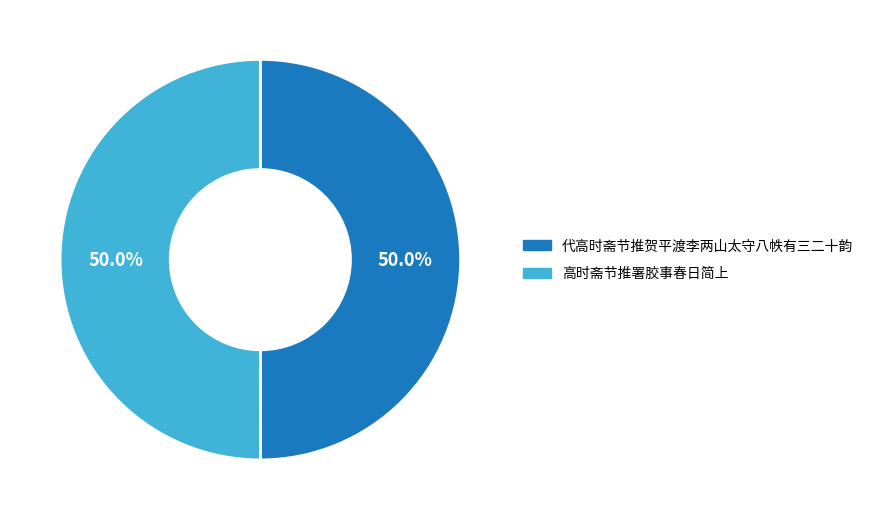

What is the total percentage of 代高时斋节推贺平渡李两山太守八帙有三二十韵 and 高时斋节推署胶事春日简上?

100.0%